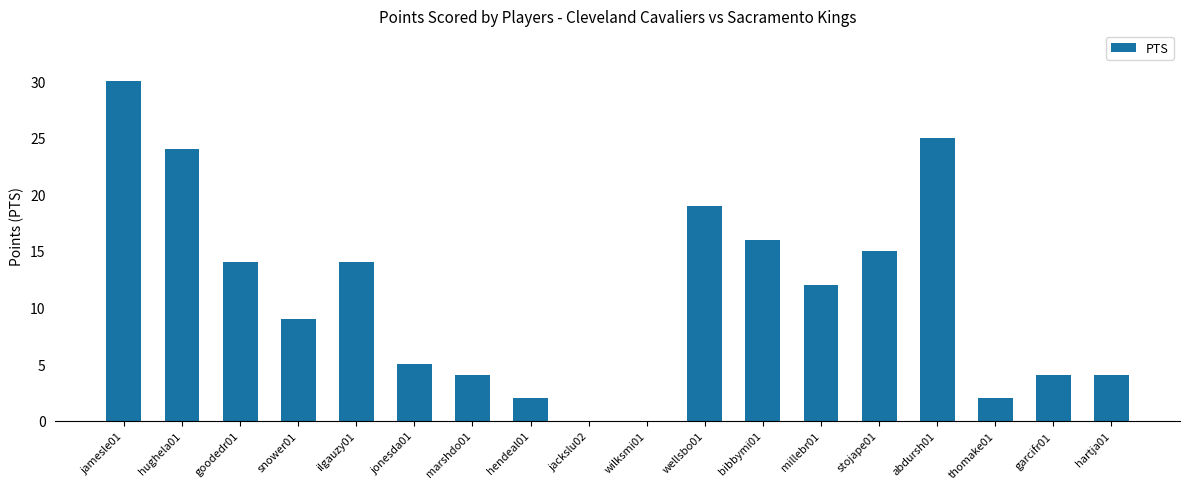

How many categories are shown in the chart?

18